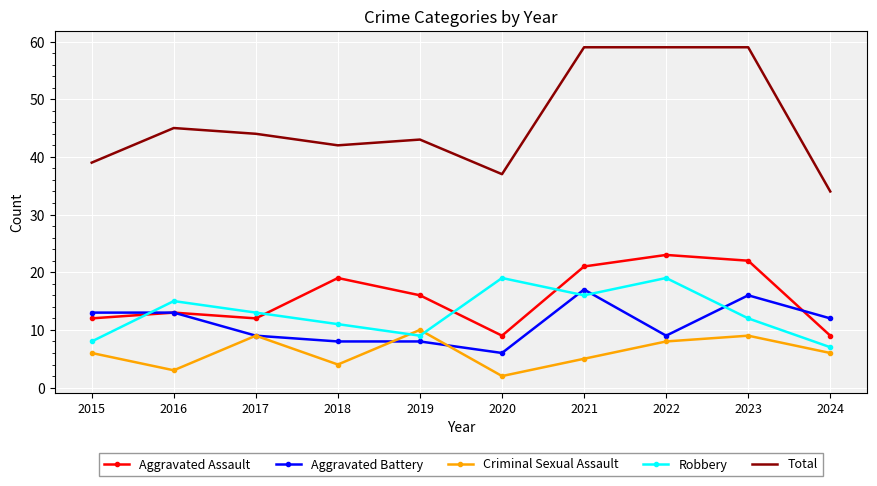

The value of Criminal Sexual Assault at 2021 is 5. True or false?

True